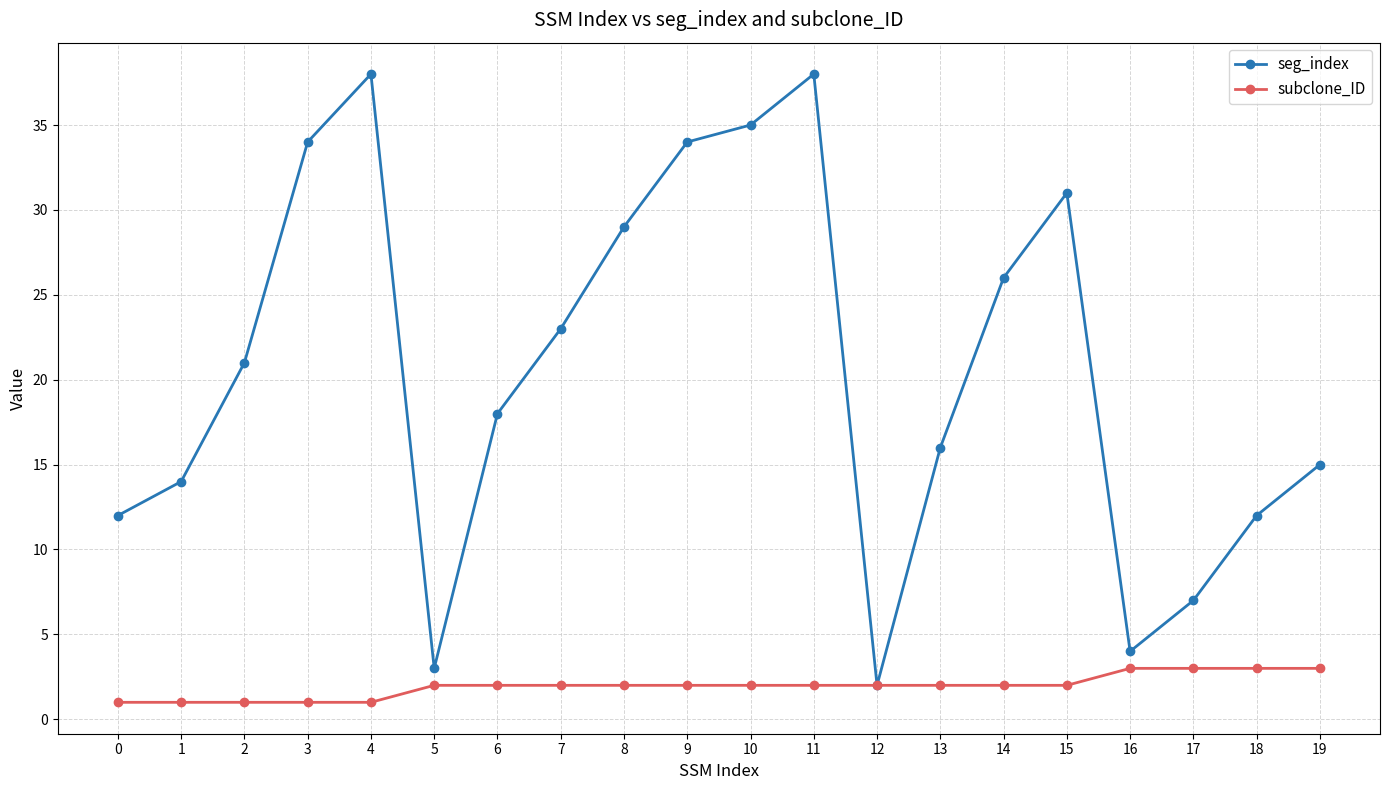

What is the value of the subclone_ID point at the 9th from the left?

2